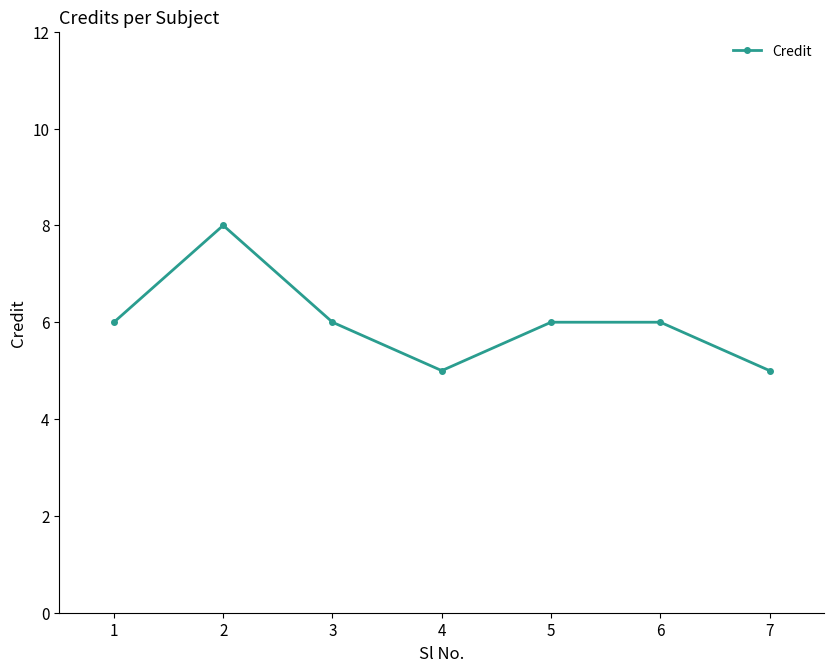

Where is the first local maximum?

2